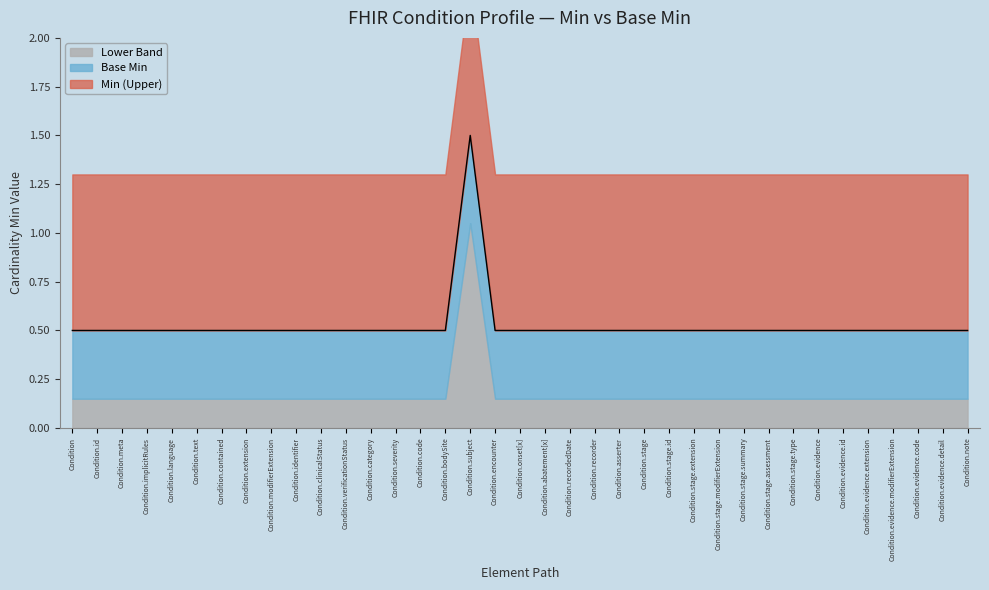

What is the maximum value shown in the chart?

1.5